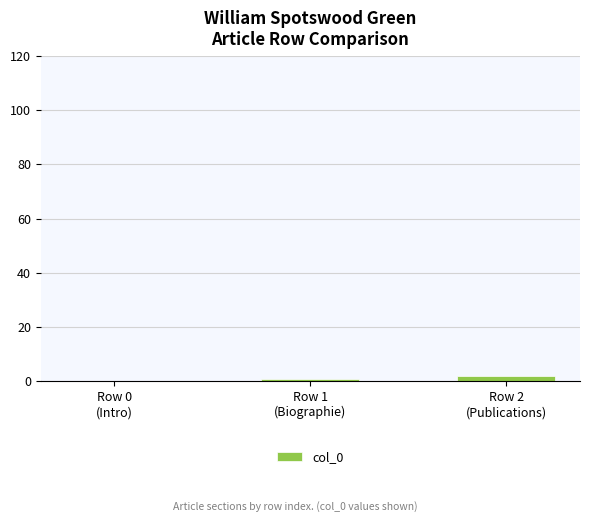

Reading left to right, what are all the values shown in this chart?

Row 0
(Intro)=0	Row 1
(Biographie)=1	Row 2
(Publications)=2